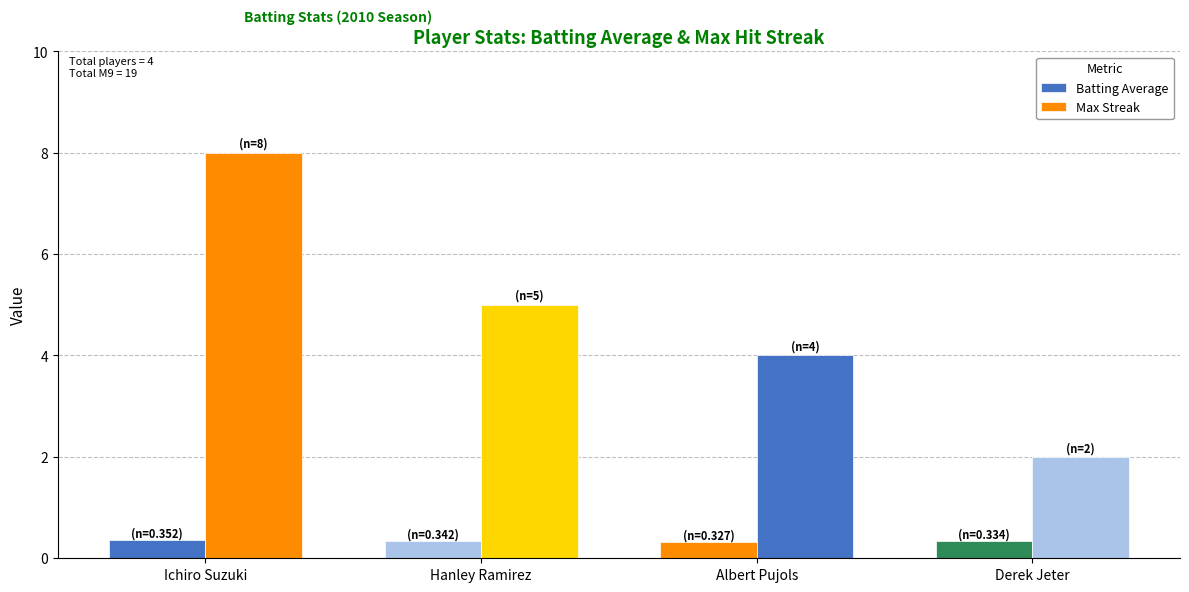

Are the bars horizontal?

No